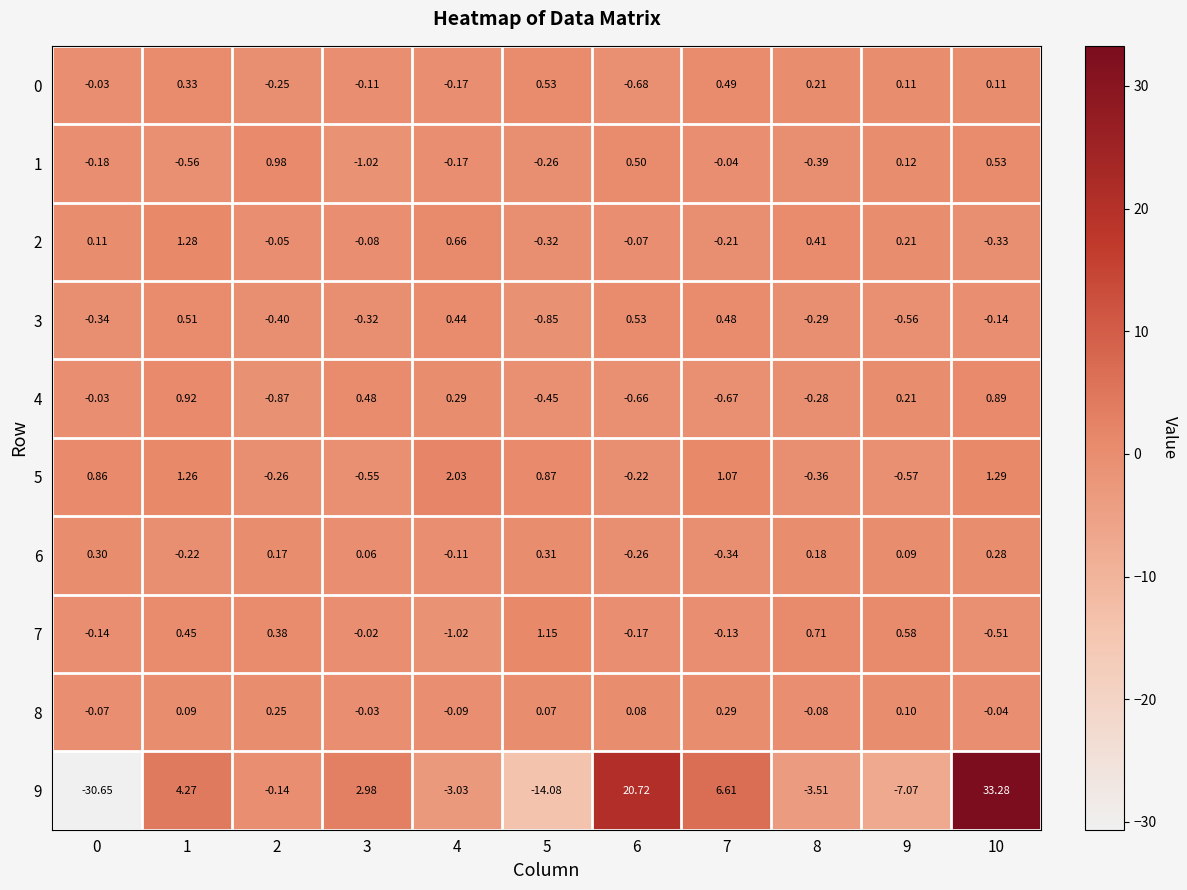

What is the spread (max minus min) of values at 7?

7.3